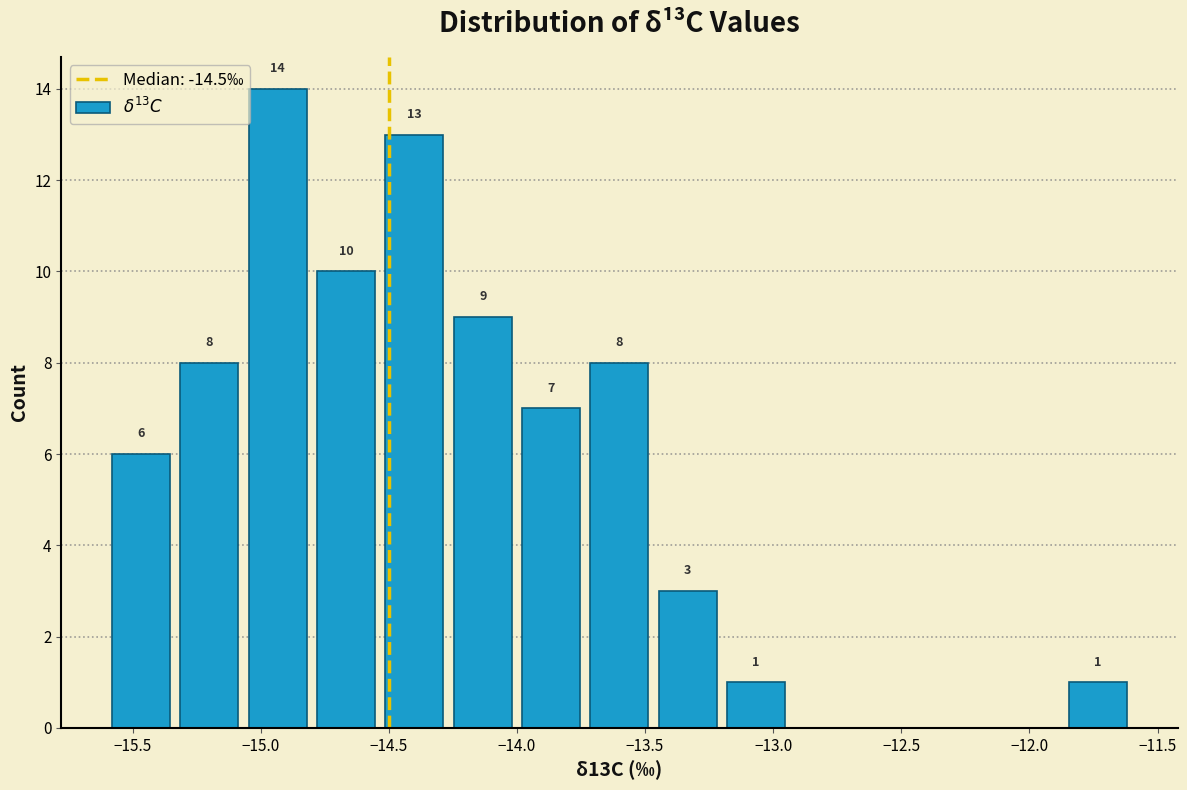

Over which range of the x-axis is the bar tallest?

-15.05 to -14.80